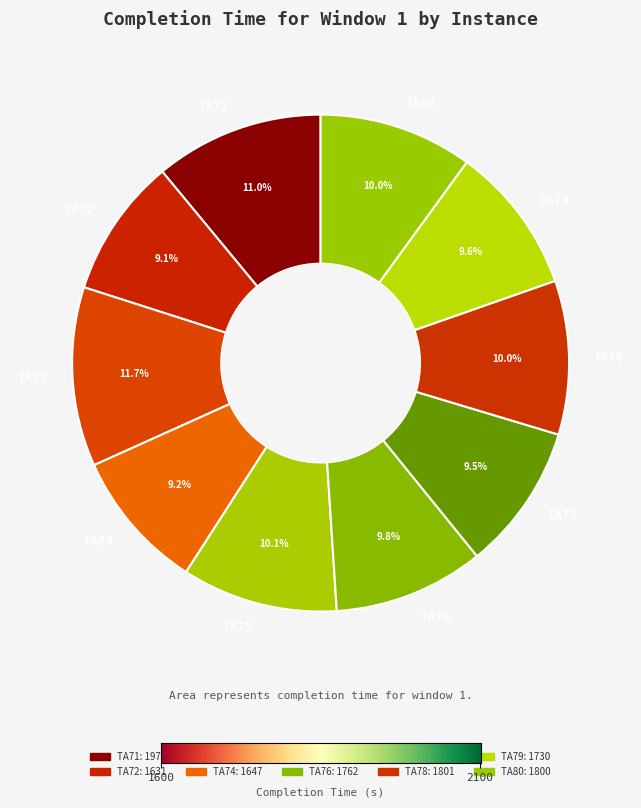

How many segments does this pie chart have?

10